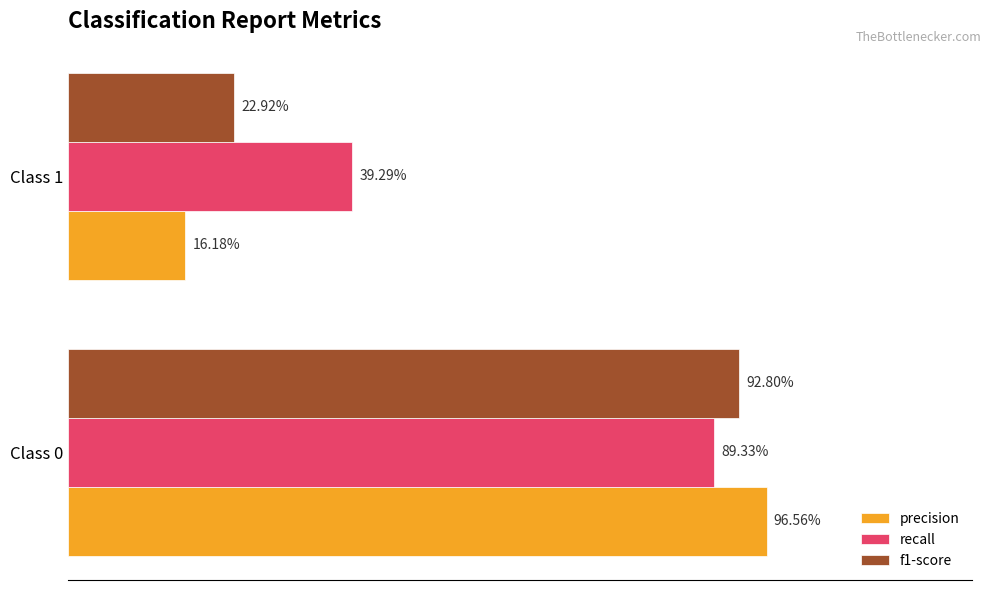

Rank the series by their maximum value, from lowest to highest.

recall, f1-score, precision